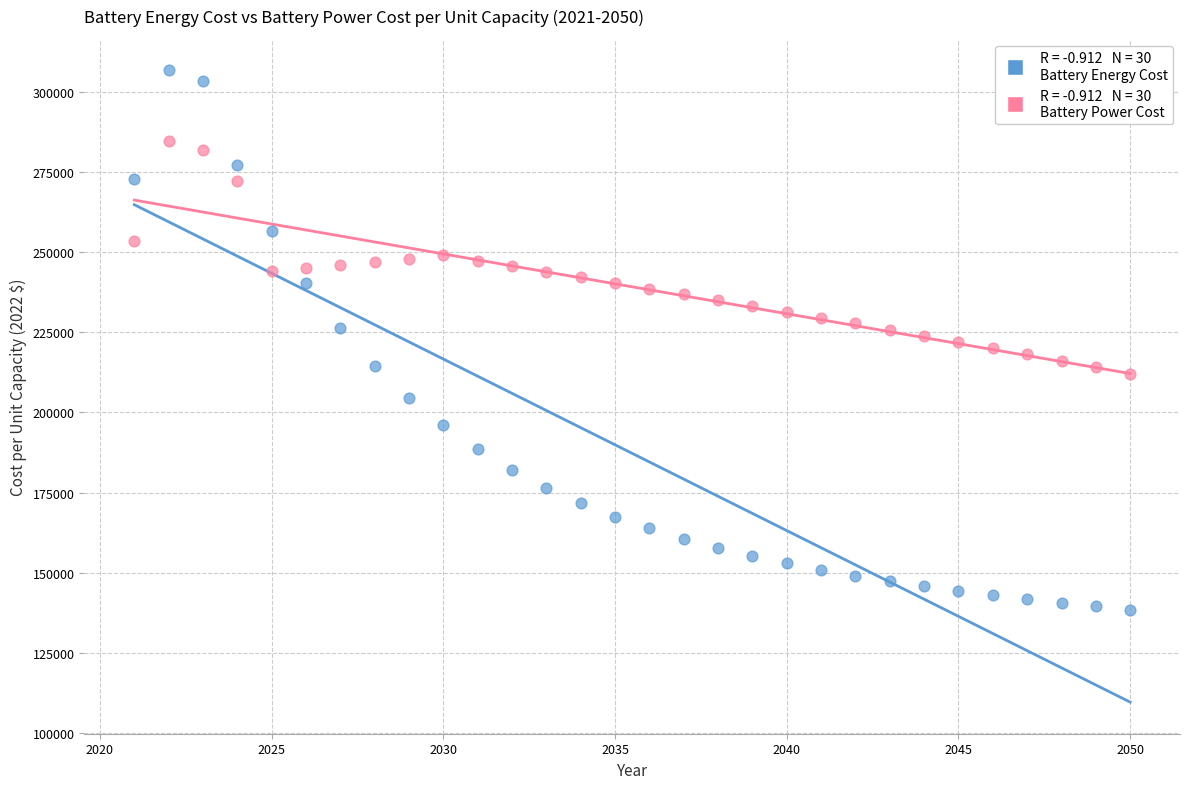

Across all data points, what is the range of Y values (max minus min)?

168207